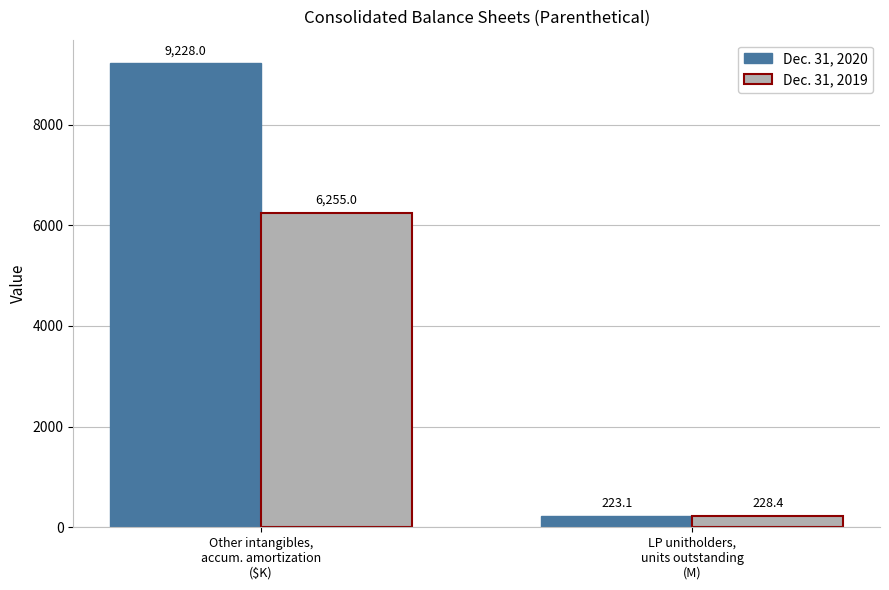

What is the label of the 1st bar from the left?

Other intangibles,
accum. amortization
($K)